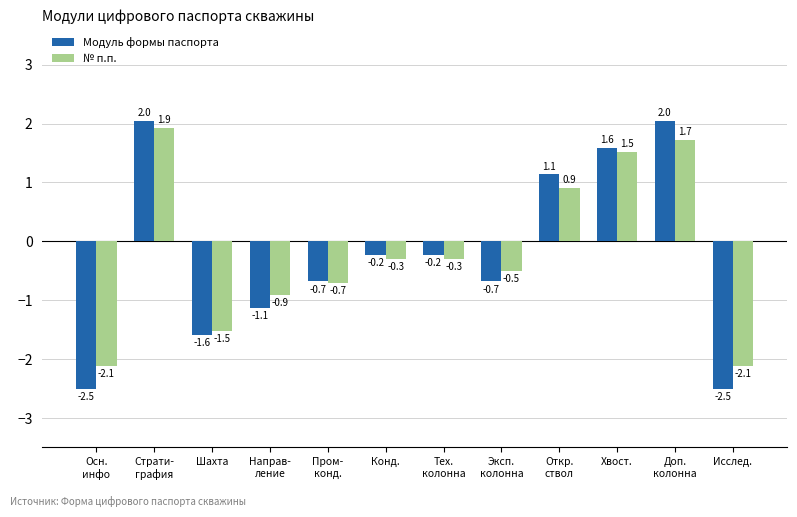

Reading left to right, list all the values displayed in this chart.

Модуль формы паспорта: -2.5	2.0	-1.6	-1.1	-0.7	-0.2	-0.2	-0.7	1.1	1.6	2.0	-2.5
№ п.п.: -2.1	1.9	-1.5	-0.9	-0.7	-0.3	-0.3	-0.5	0.9	1.5	1.7	-2.1